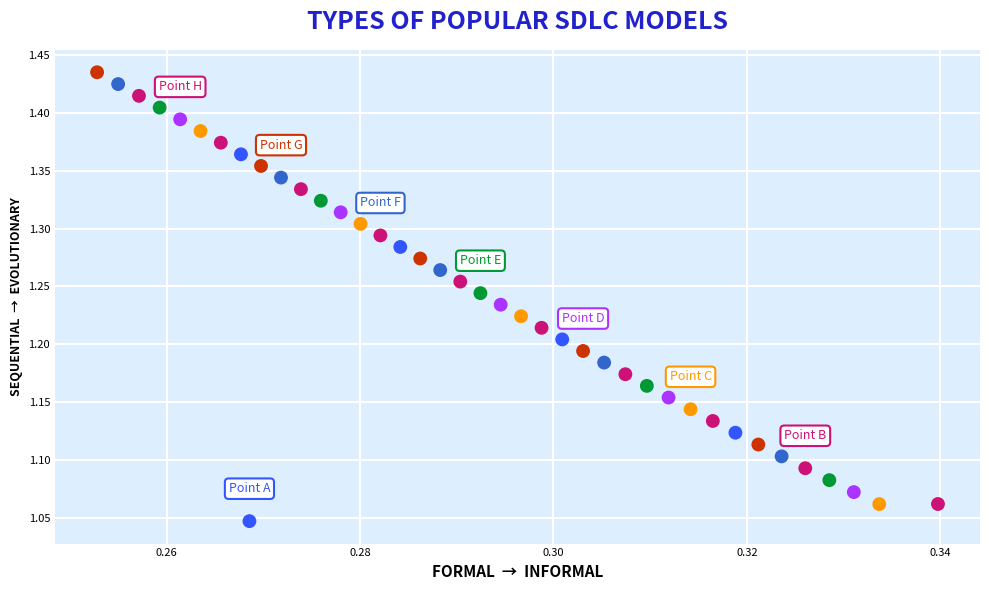

What is the range of Y values (max minus min)?

0.4